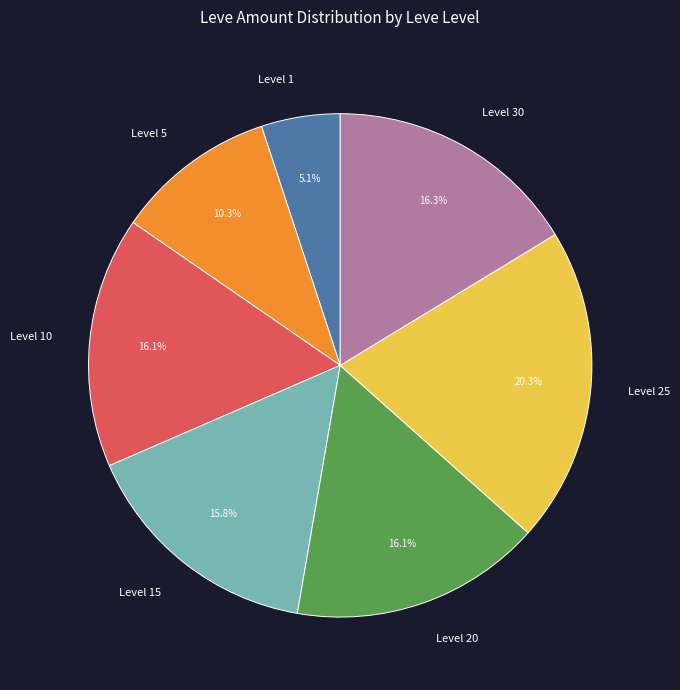

How much of the chart is everything except Level 15?

84.2%